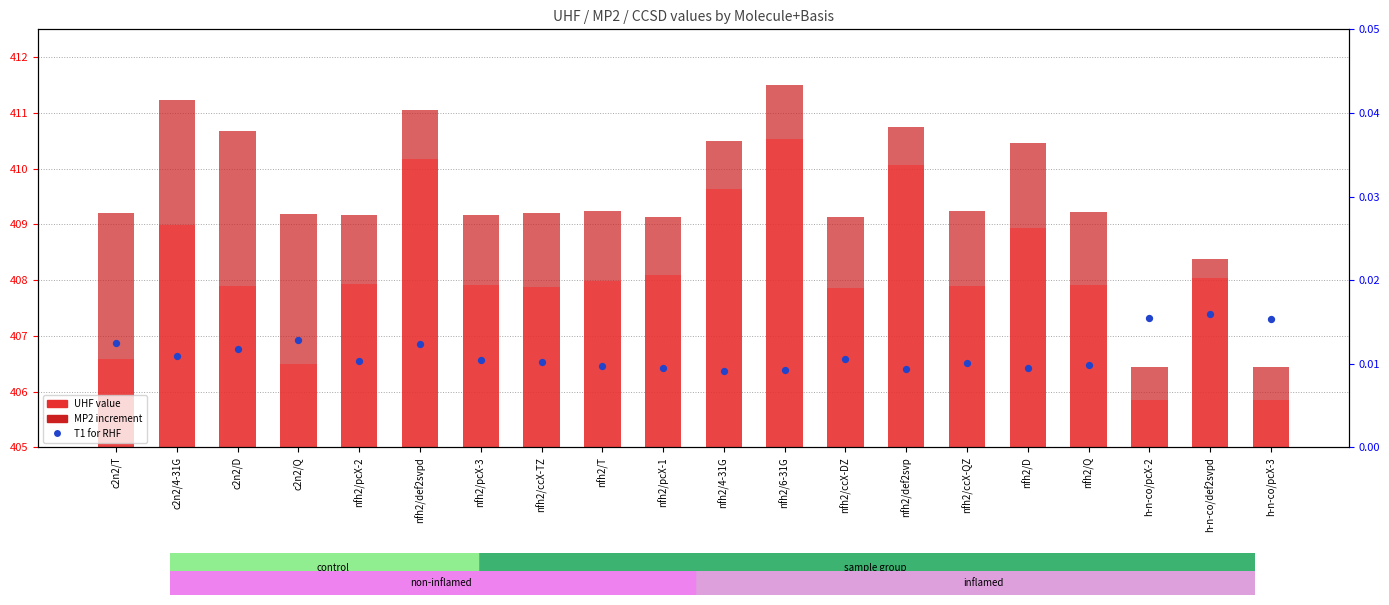

Which series has the largest total across all categories?

UHF